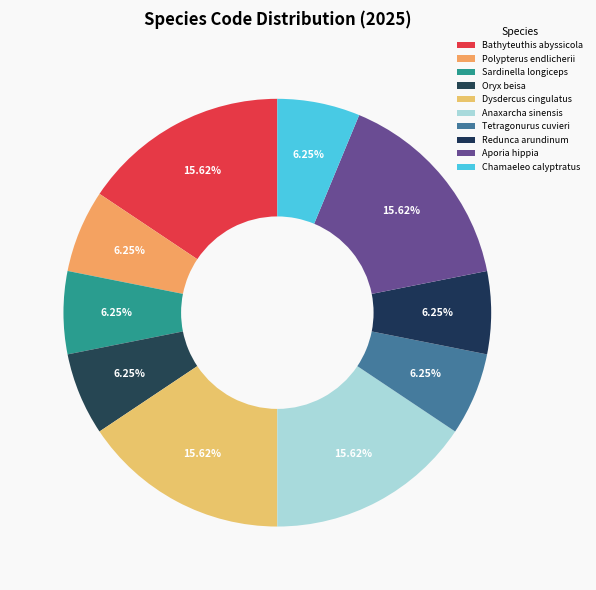

To the nearest percent, what is the average slice percentage?

10%